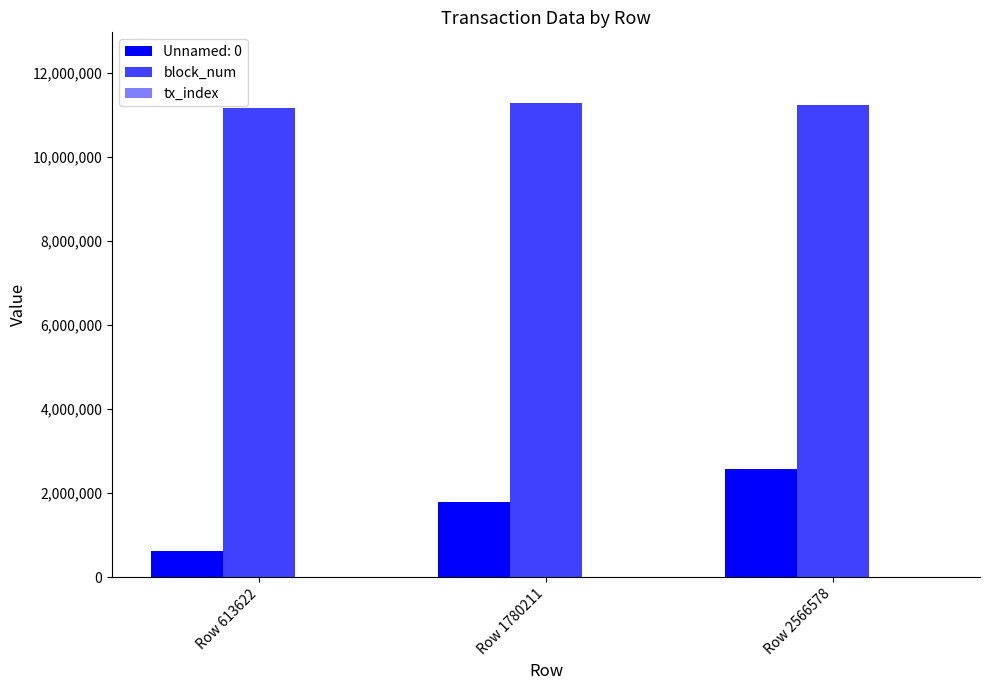

How many groups of bars are there?

3